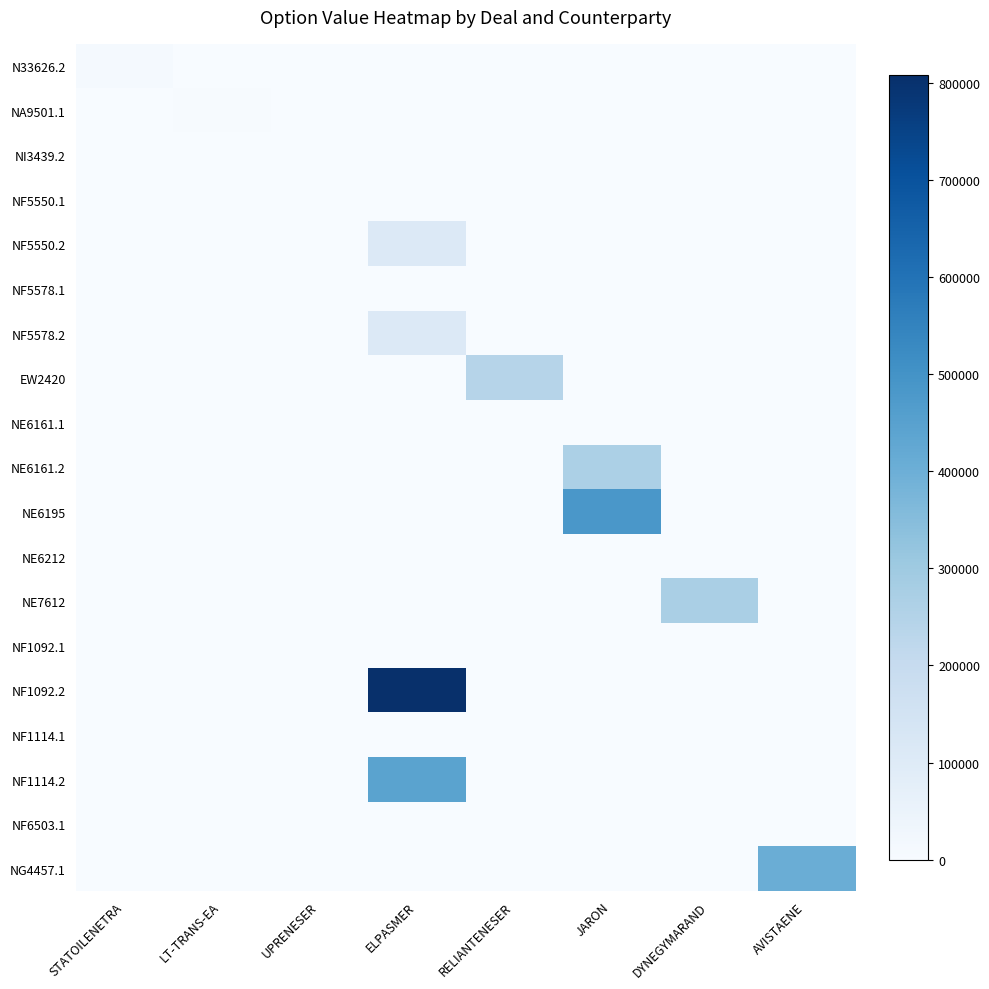

At RELIANTENESER, list the series in order from smallest to largest.

N33626.2, NA9501.1, NI3439.2, NF5550.1, NF5550.2, NF5578.1, NF5578.2, NE6161.1, NE6161.2, NE6195, NE6212, NE7612, NF1092.1, NF1092.2, NF1114.1, NF1114.2, NF6503.1, NG4457.1, EW2420